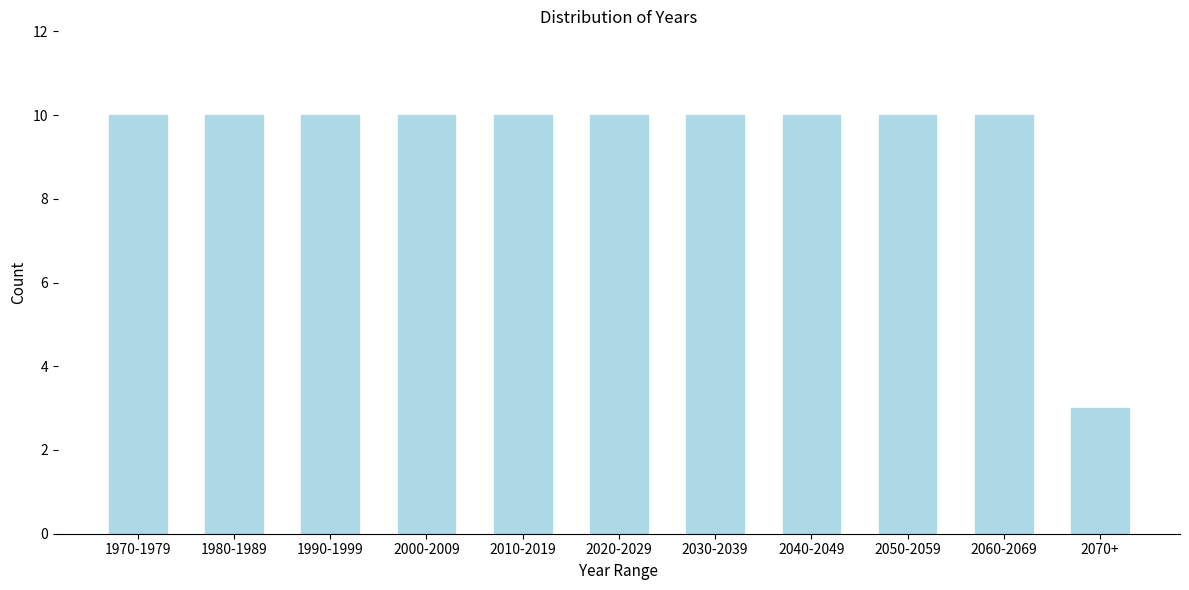

Reading right to left, extract all data points from this chart.

3	10	10	10	10	10	10	10	10	10	10